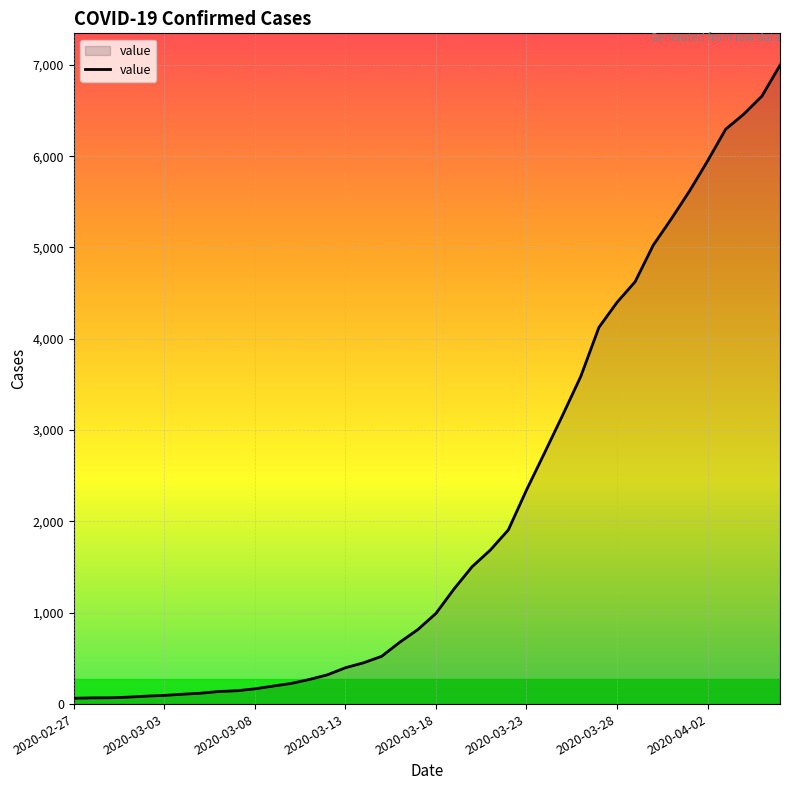

What is the difference between the maximum and minimum values?

6931